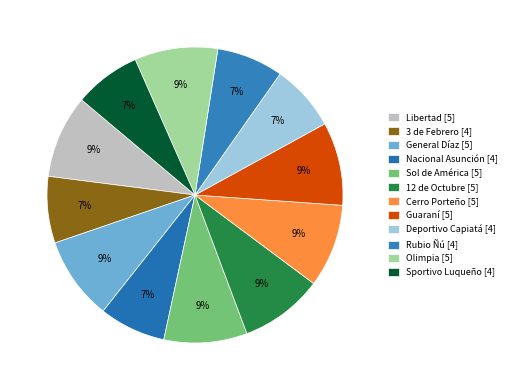

How many slices are in this pie chart?

12